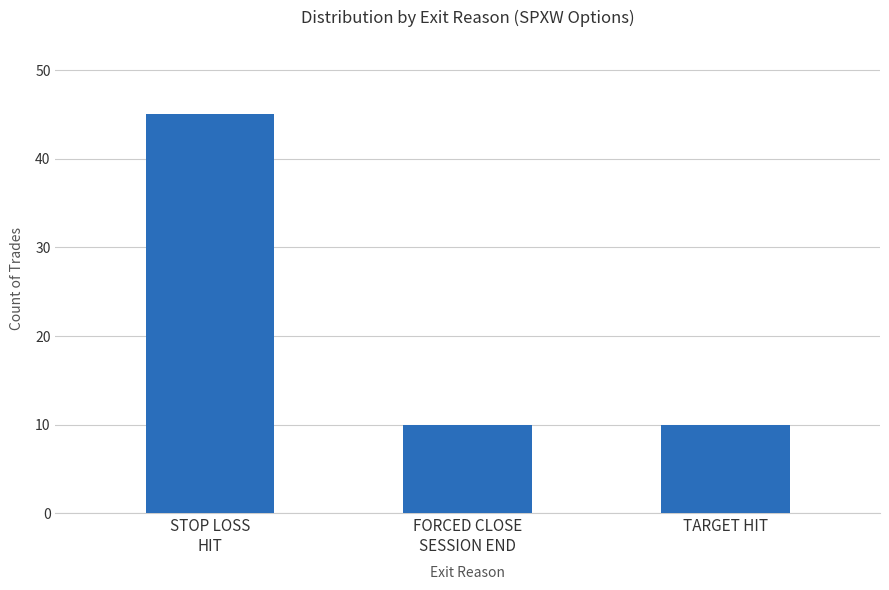

Reading left to right, transcribe all the data shown in this chart.

45	10	10